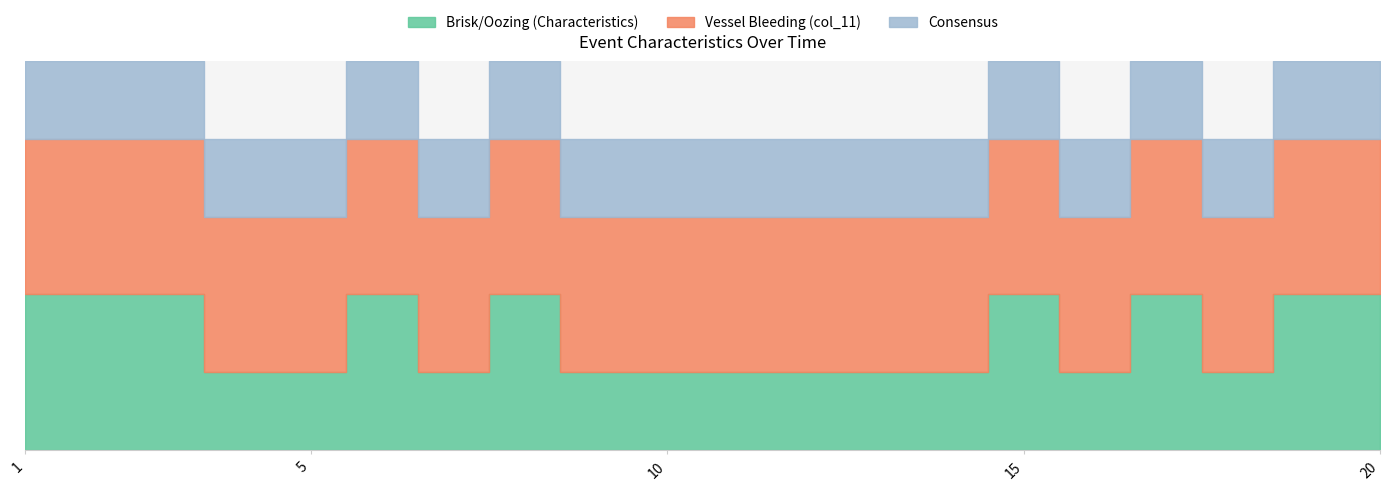

Between 4 and 5, which series saw the biggest shift?

Brisk/Oozing (Characteristics)